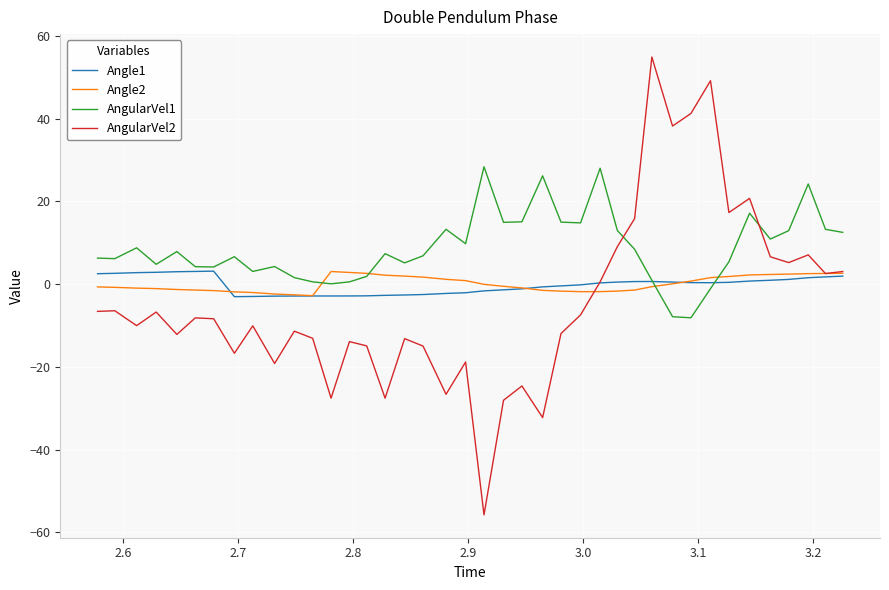

What is the minimum value shown in the chart?

-55.8